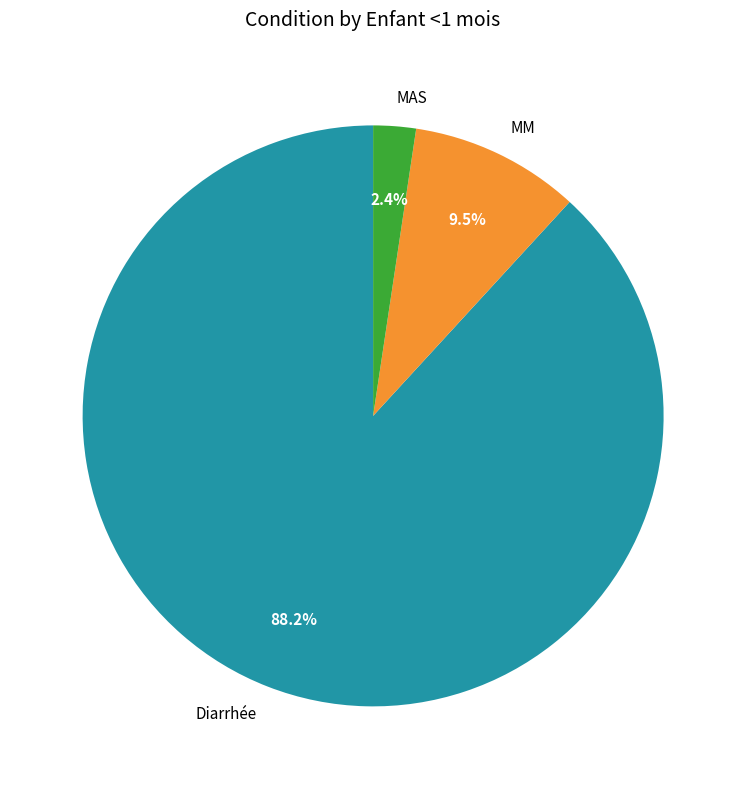

What percentage is the MAS slice, to the nearest percent?

2%